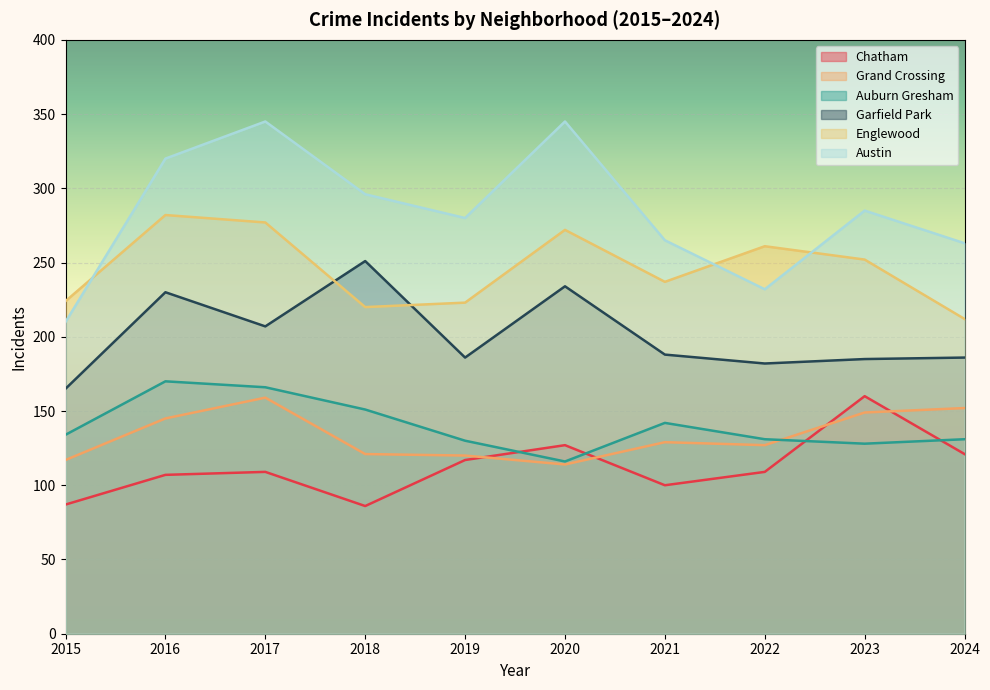

What is the sum of the Austin values at 2016 and 2023?

605